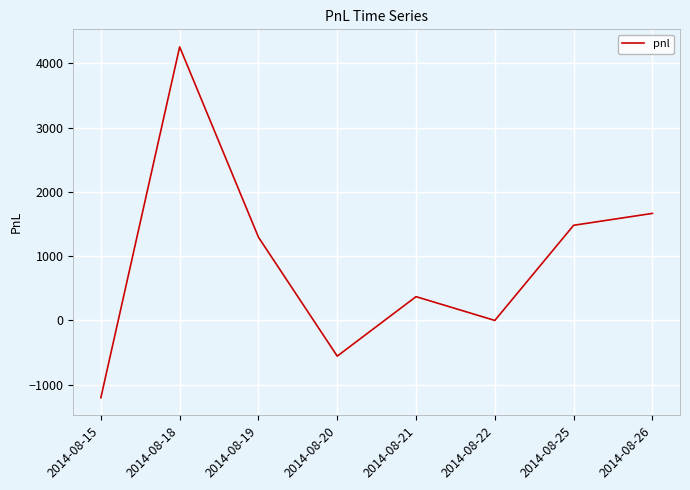

How many values are below 1295?

4